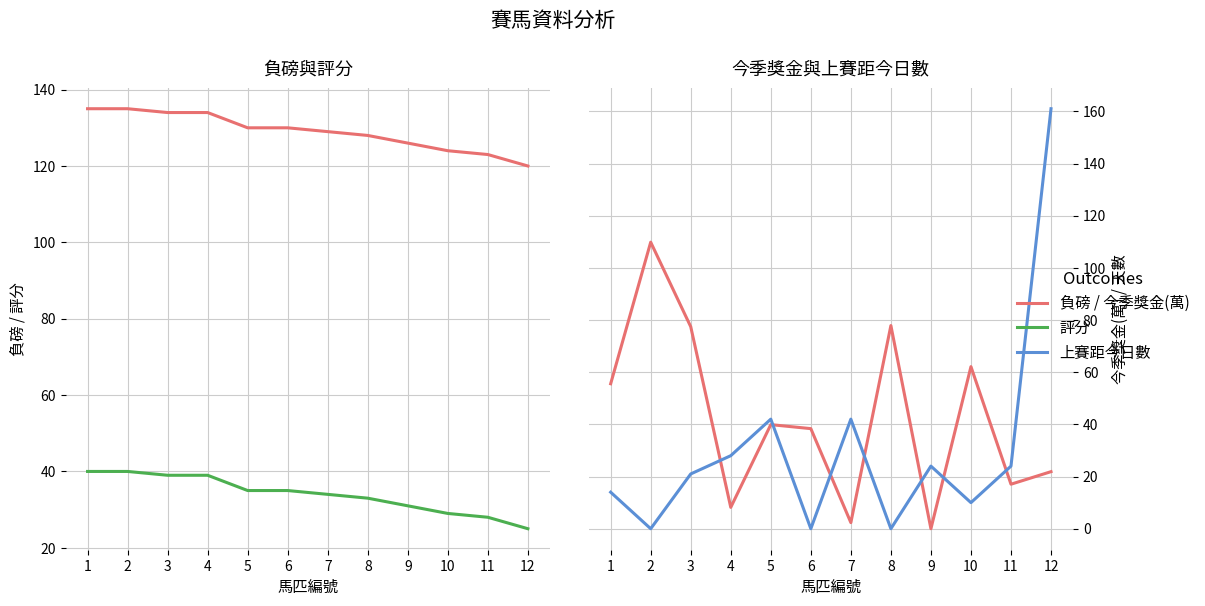

Rank the series by their maximum value, from lowest to highest.

評分, 今季獎金(萬), 負磅, 上賽距今日數